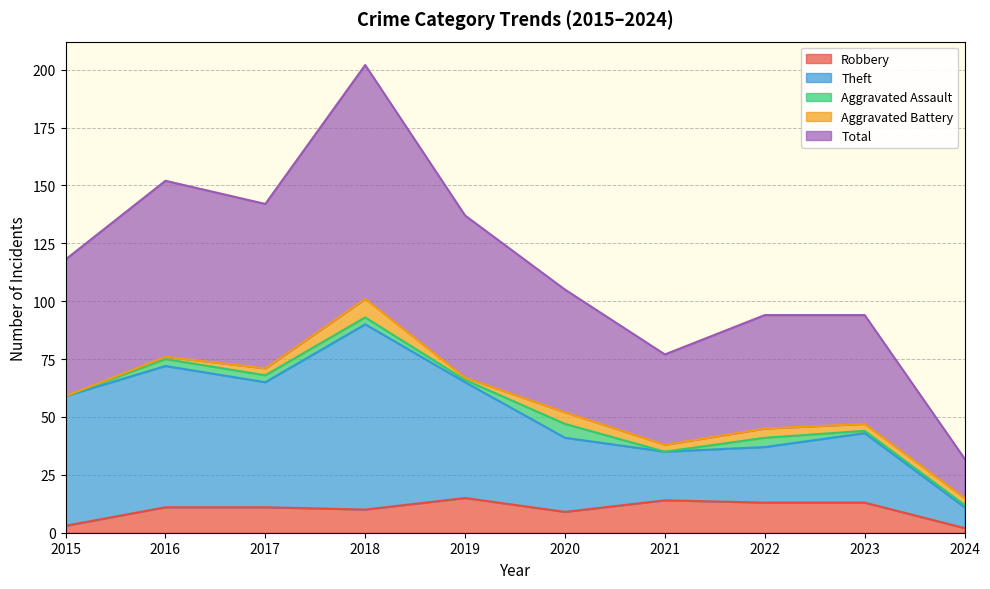

What is the highest value of the Robbery series?

15